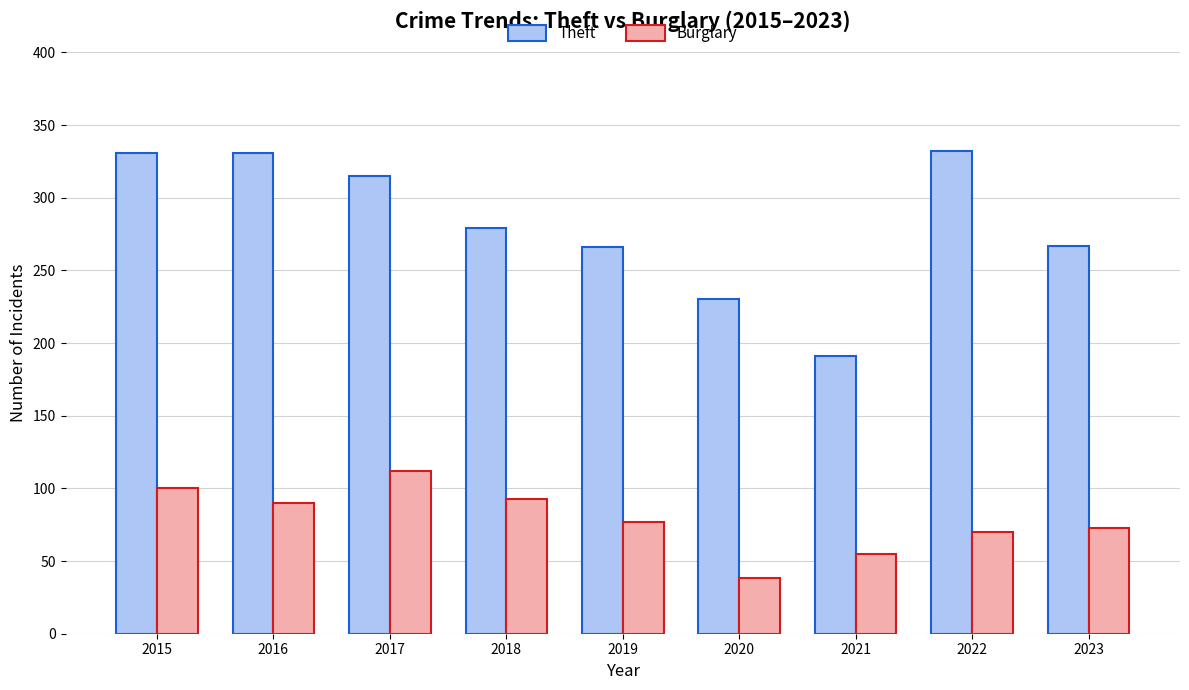

True or false: Theft has a value of 331 at 2015.

True